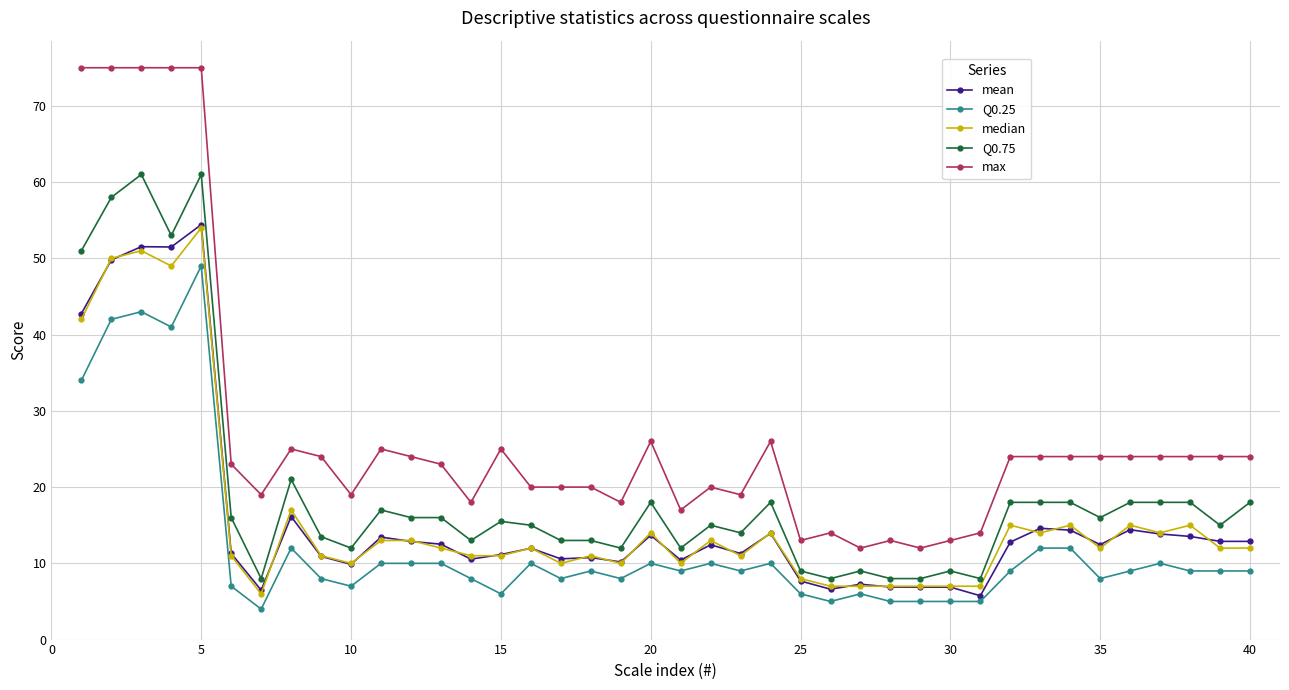

True or false: median has more than 1 interior local peaks.

True